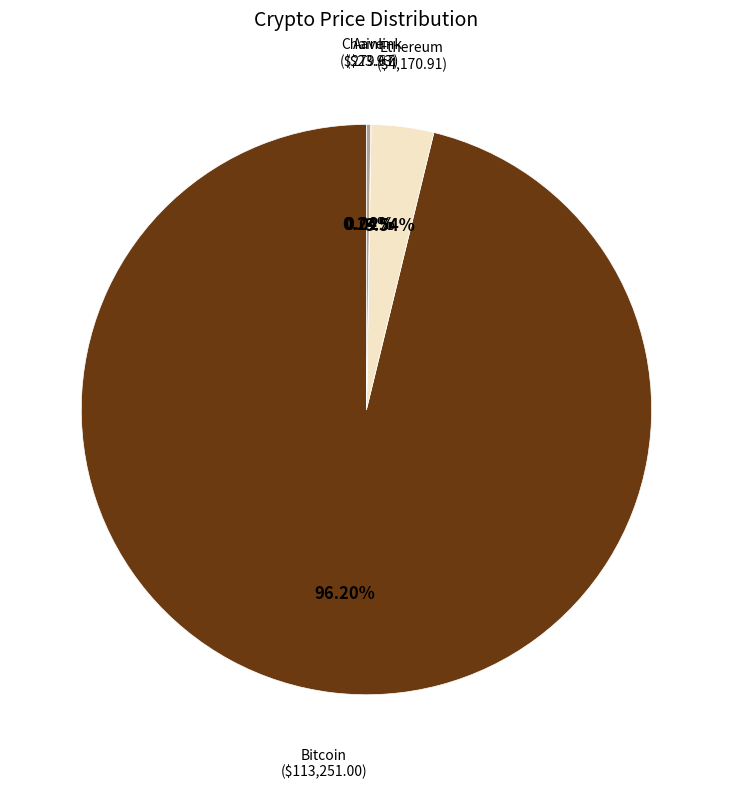

Is there any slice that represents more than half of the pie?

Yes